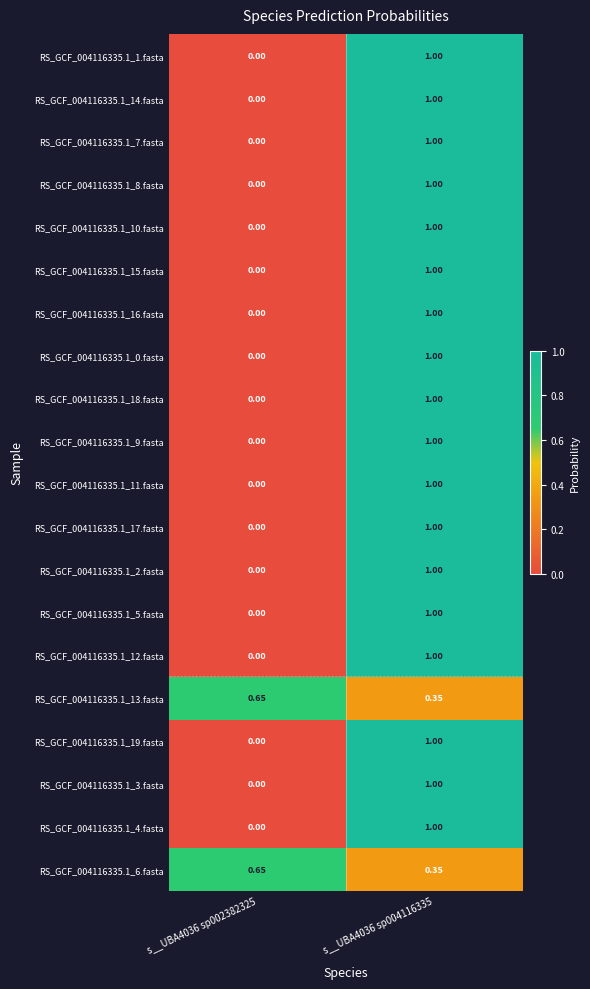

At which category is the sum across all series the highest?

s__UBA4036 sp004116335